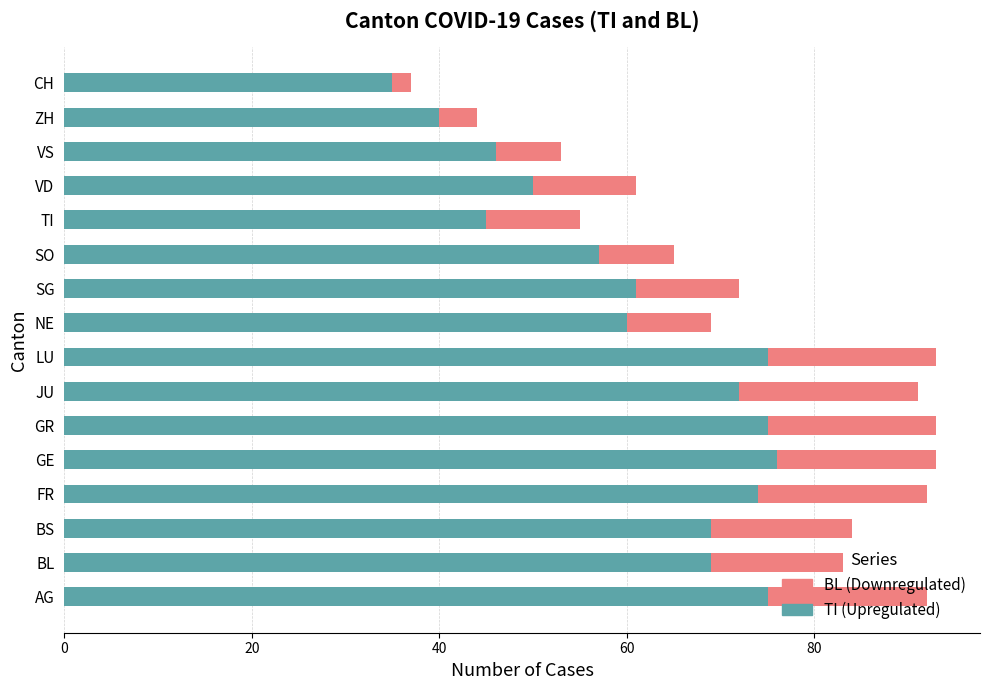

What is the total value across all series at VD?

61